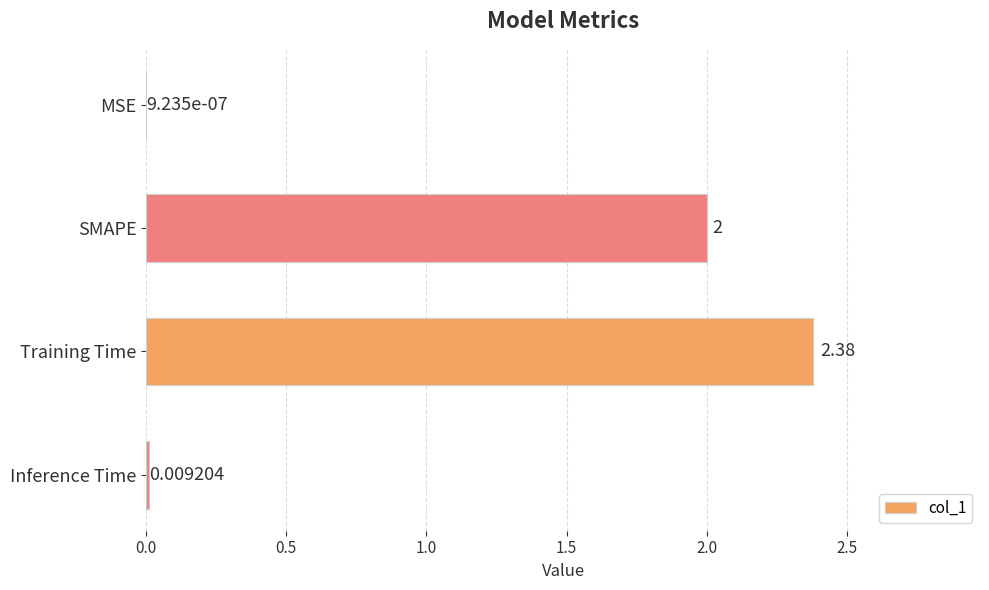

Between Inference Time and SMAPE, which is larger?

SMAPE